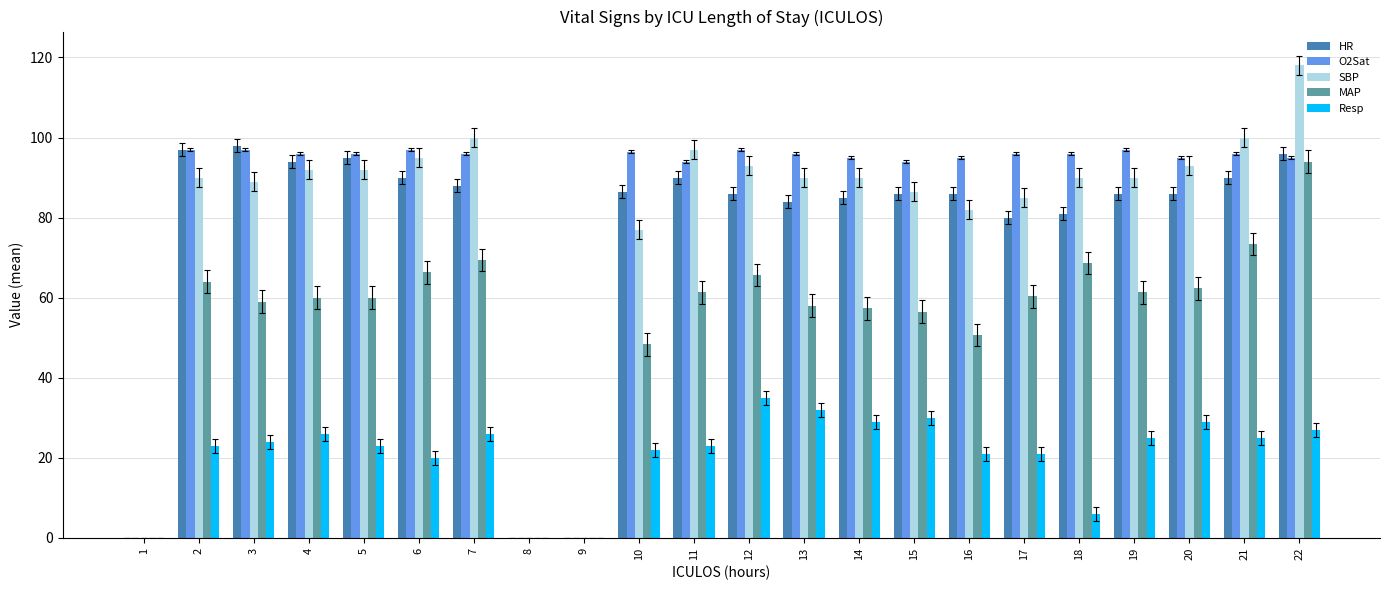

Which series has the widest spread of values?

SBP